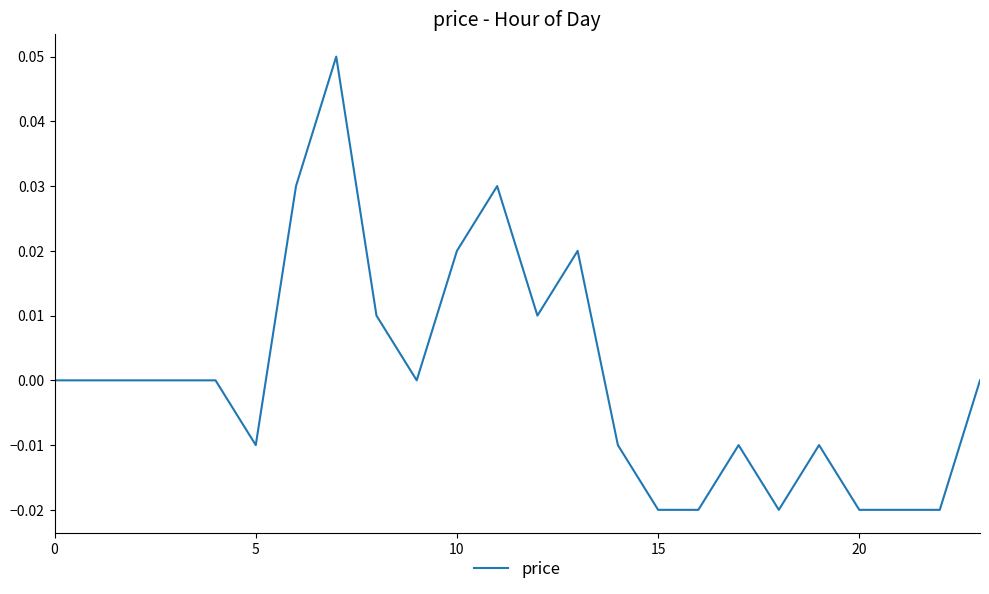

Is this an area chart (filled region under the line)?

No